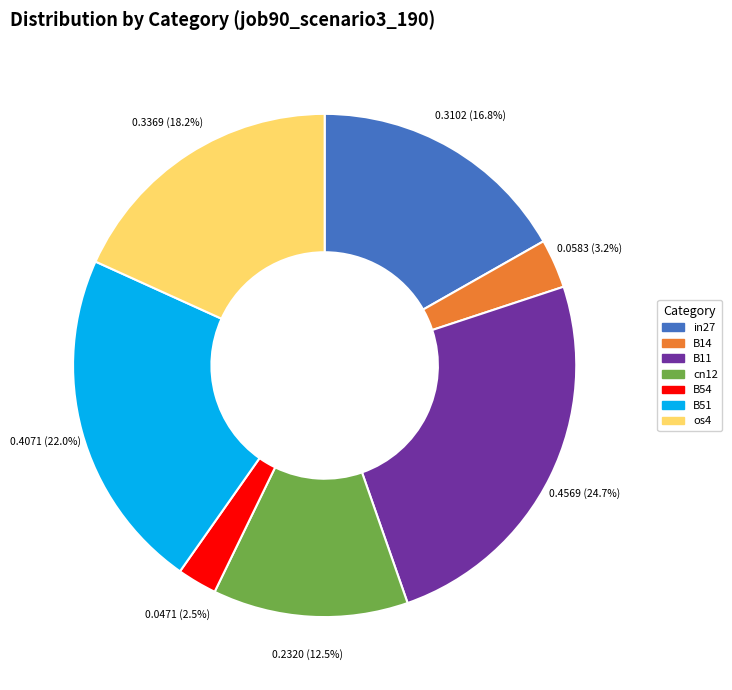

Rank the categories by value from lowest to highest.

B54, B14, cn12, in27, os4, B51, B11